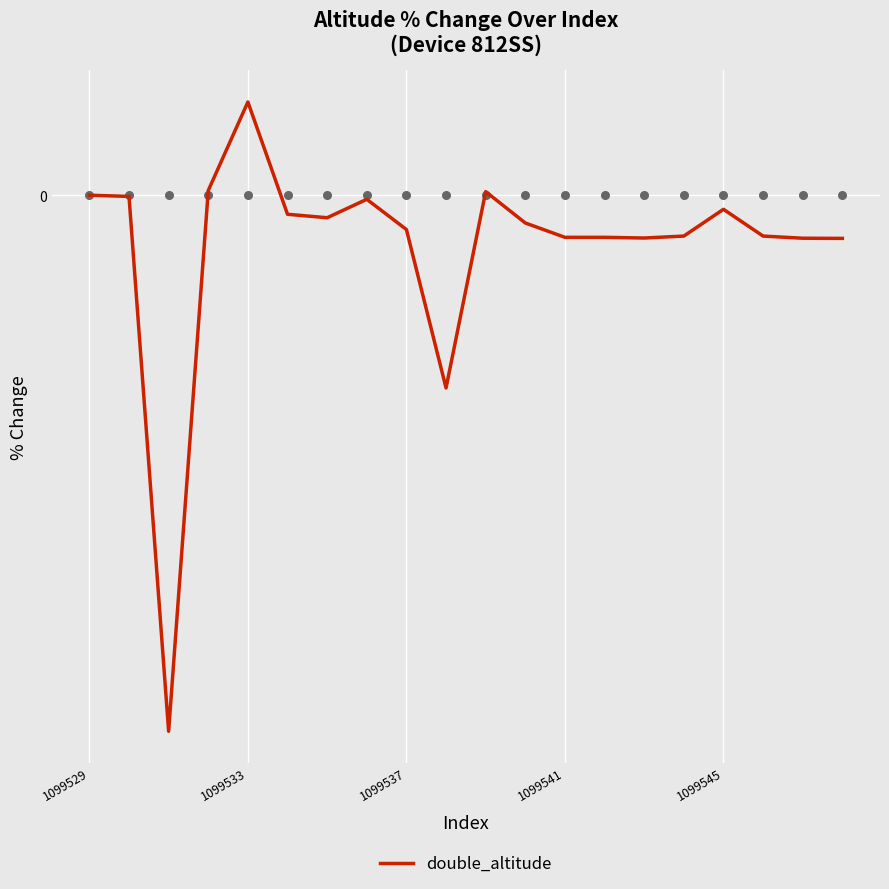

What is the change in value from 11 to 17?

-0.1